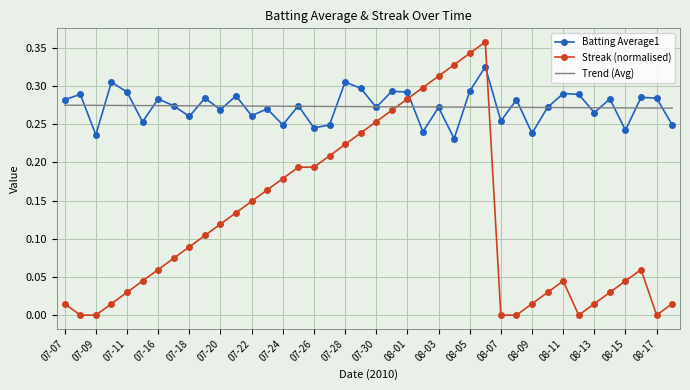

List the series in order of their peak value, highest first.

Streak (normalised), Batting Average1, Trend (Avg)